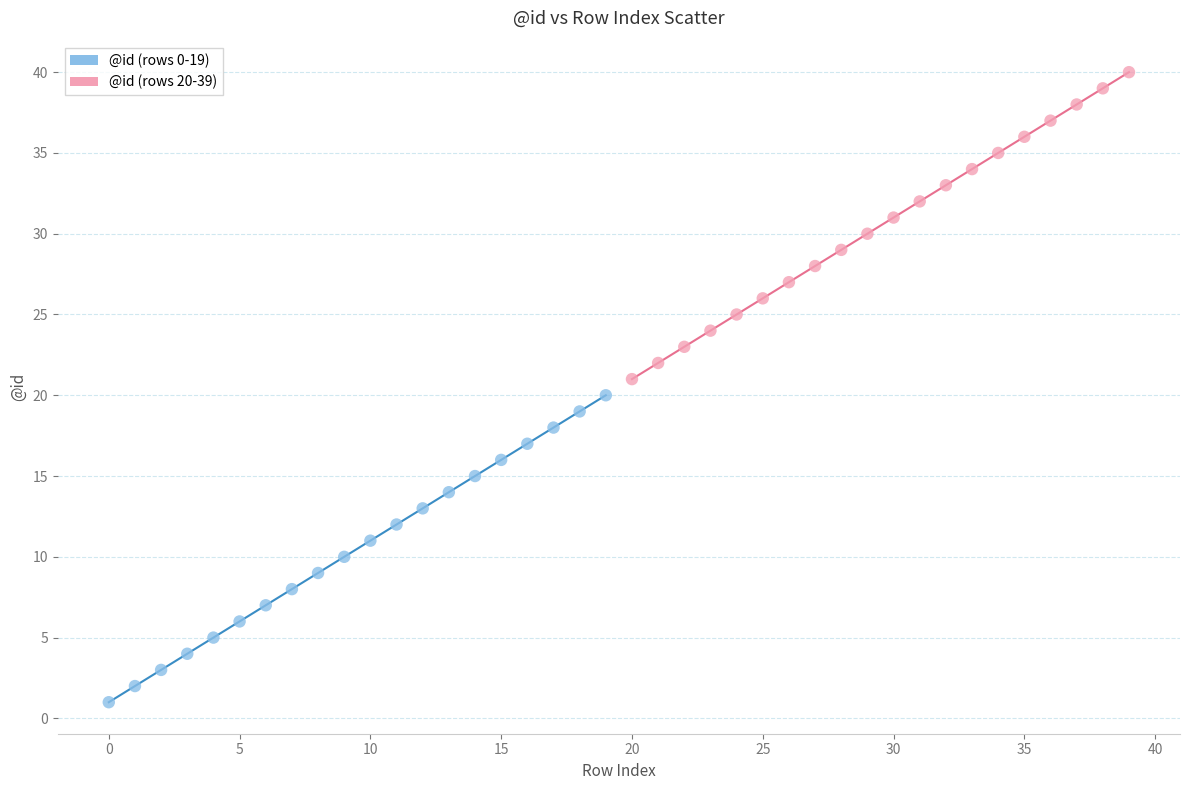

Which series reaches the minimum Y coordinate?

@id (rows 0-19)